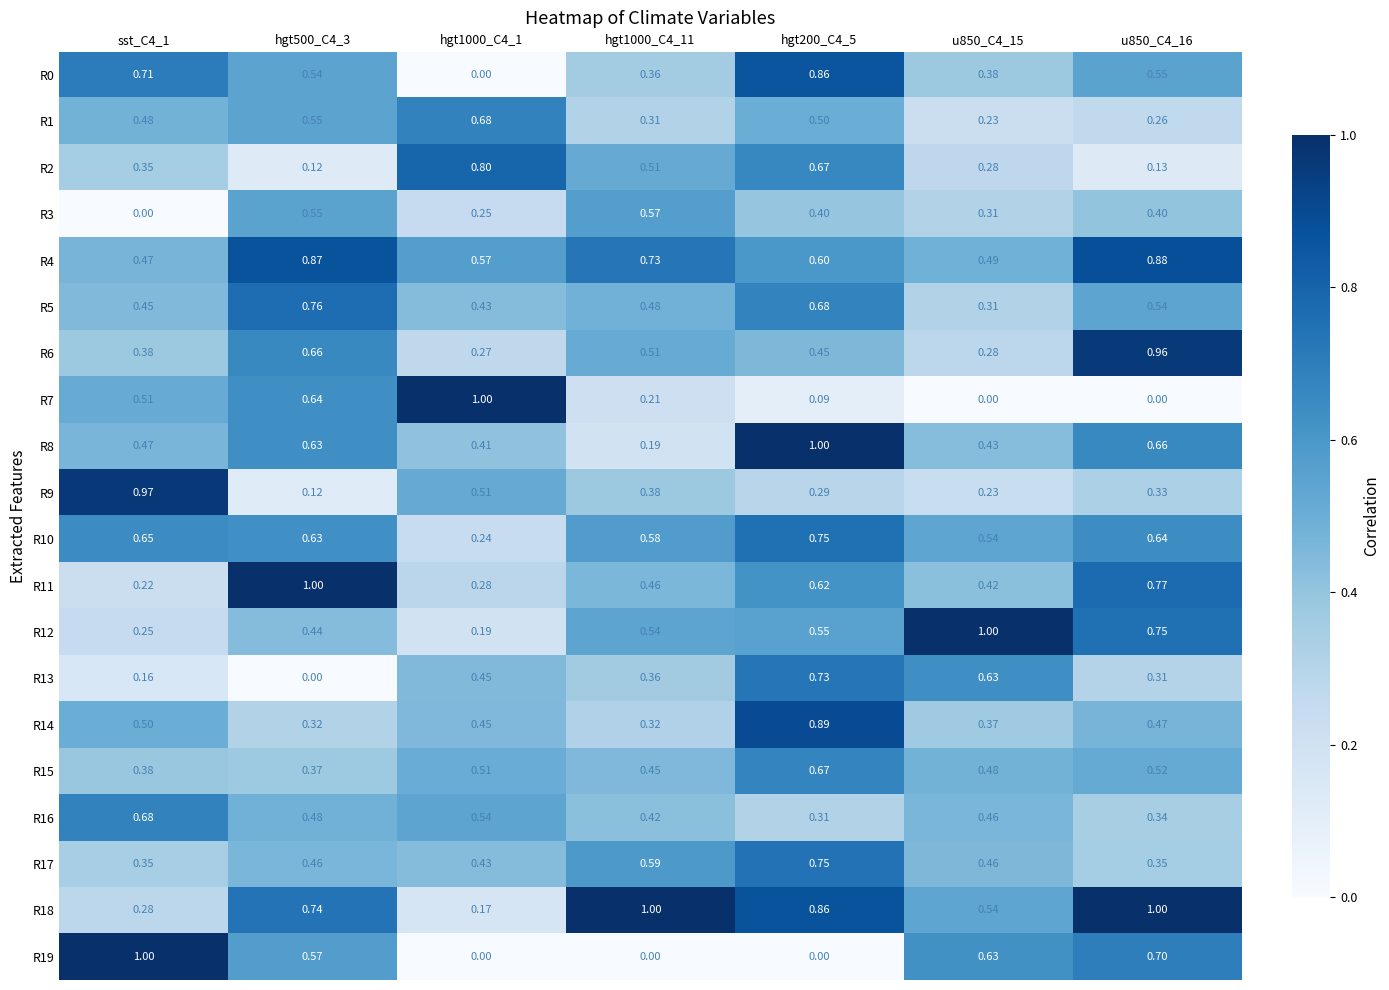

At which category is the sum across all series the highest?

hgt200_C4_5